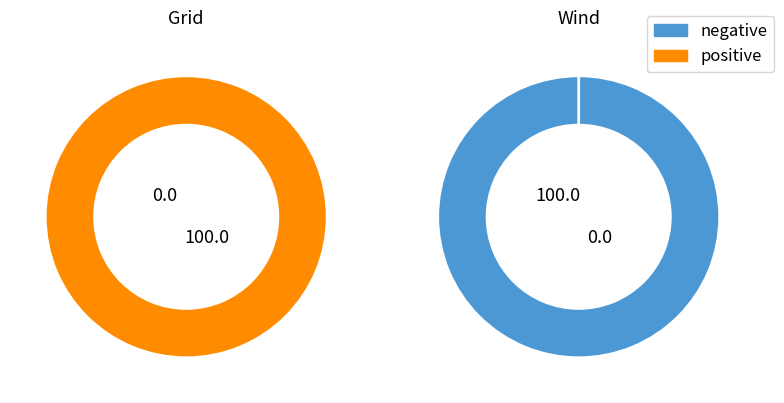

The Wind slice represents 9% of the pie. True or false?

False